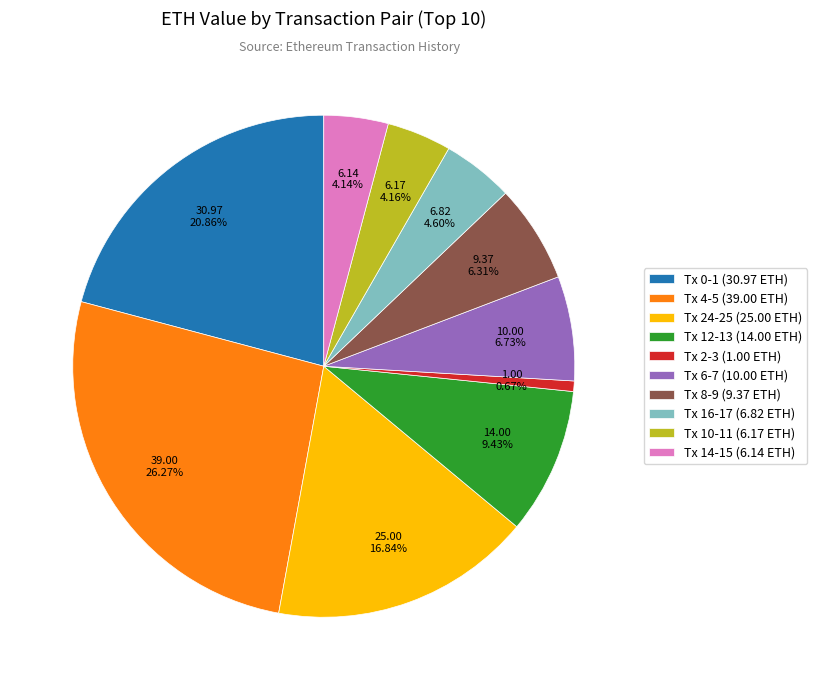

How many slices are in this pie chart?

10